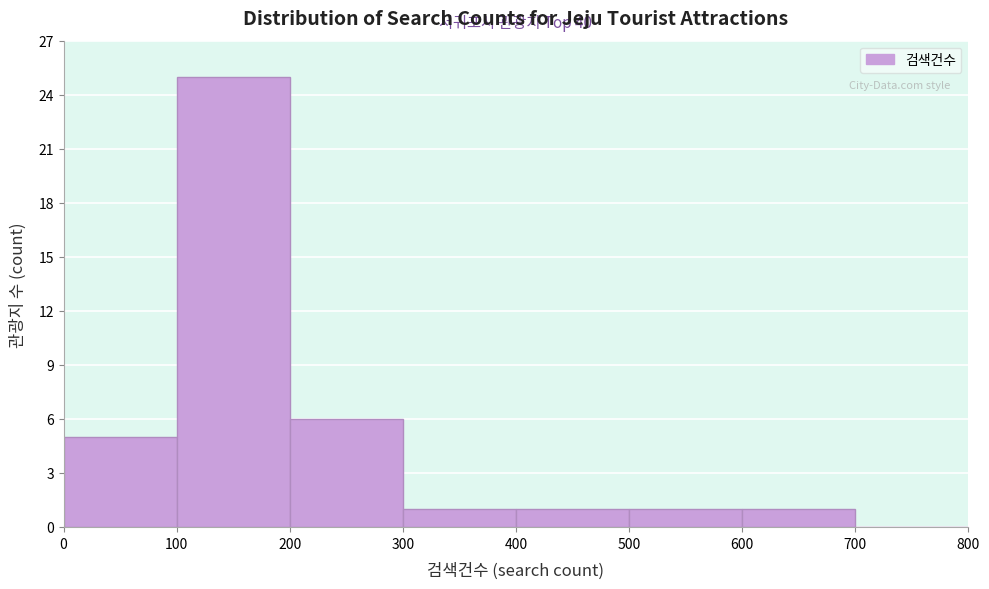

Which range on the x-axis has the tallest bar?

100 to 200